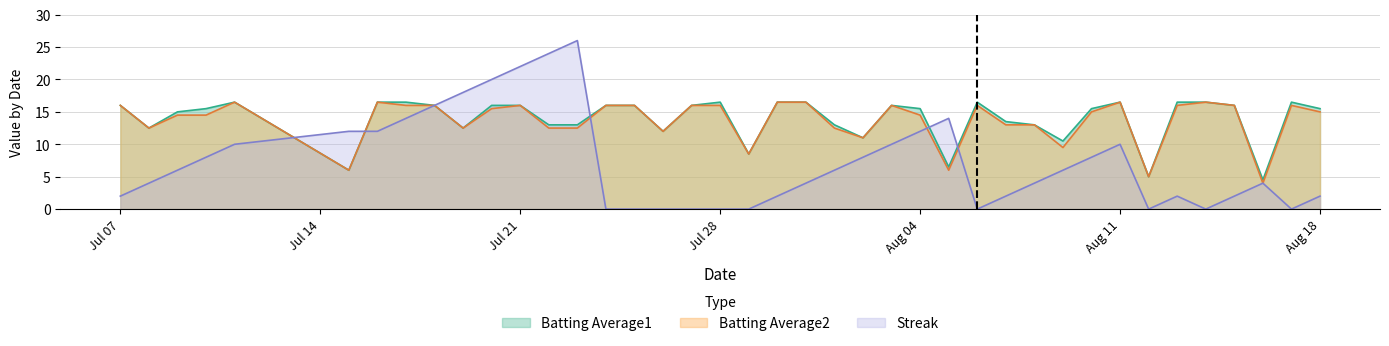

How many interior local peaks does the Batting Average2 series have?

8